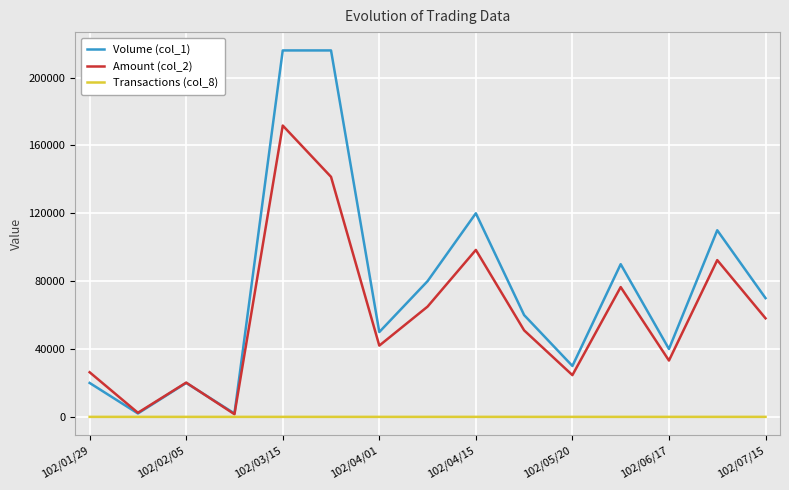

List the series in order of their peak value, lowest first.

Transactions (col_8), Amount (col_2), Volume (col_1)